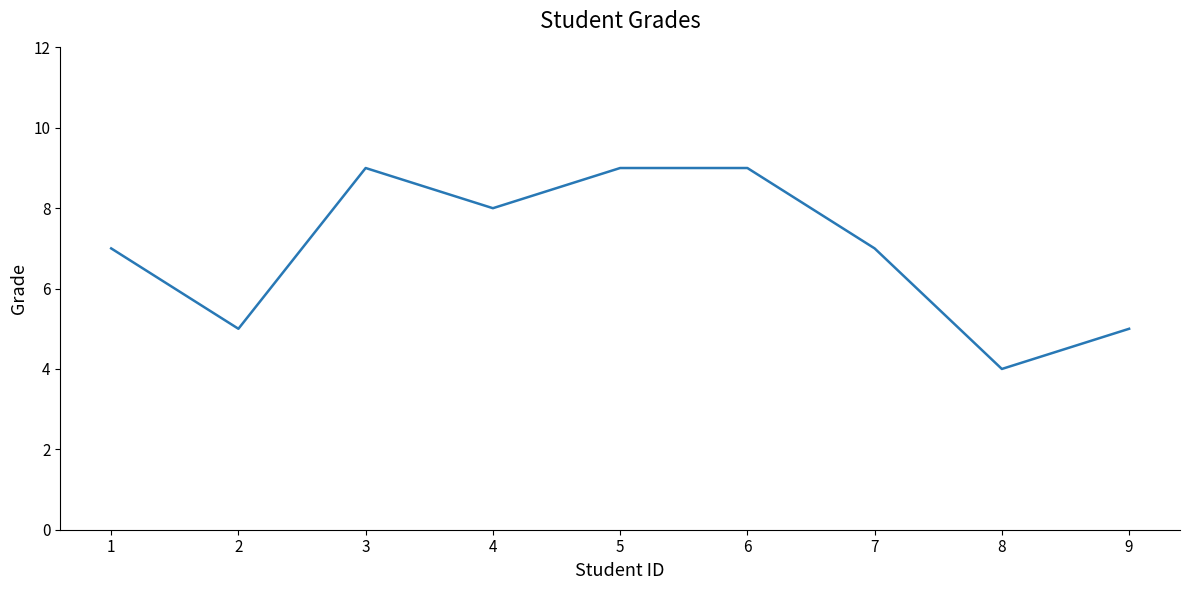

The value at 4 is 5. True or false?

False